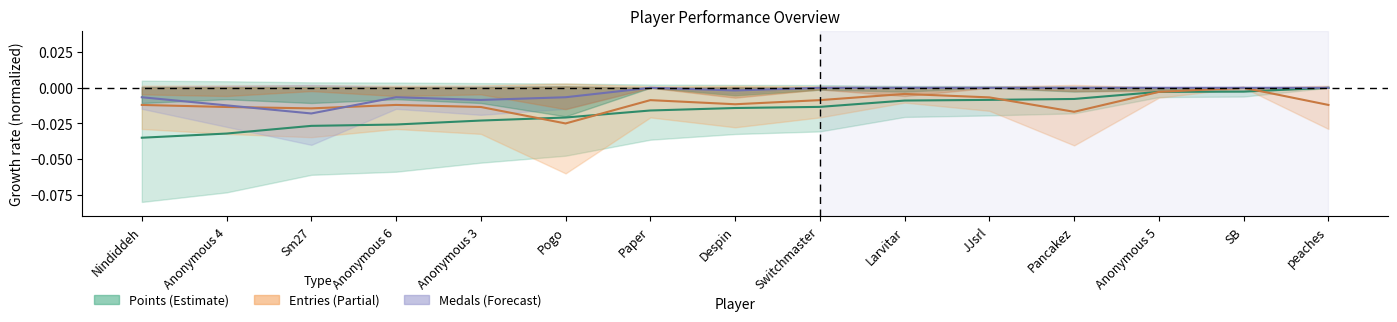

Is the value of Points at peaches greater than the value of Entries at Anonymous 4?

Yes